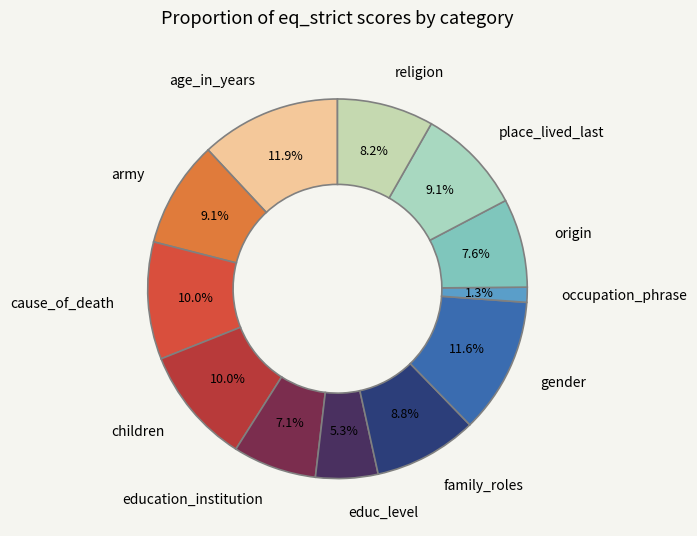

Which category has the smallest portion of the pie?

occupation_phrase